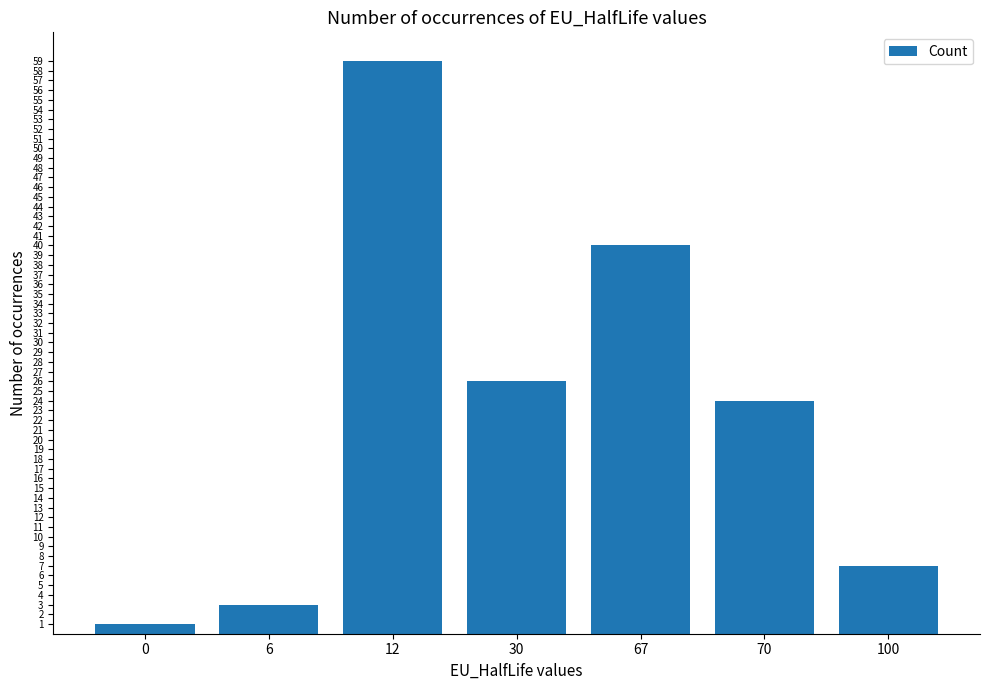

What is the sum of all values?

160